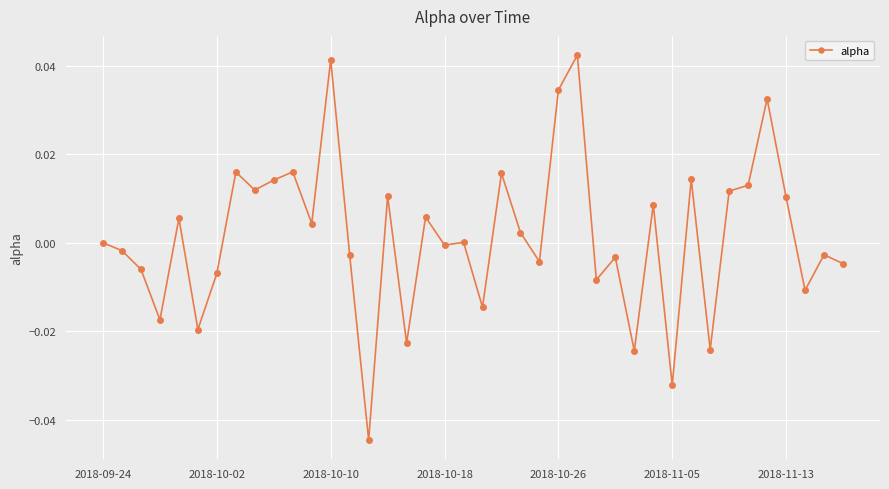

True or false: the data has more than 0 interior local peaks.

True